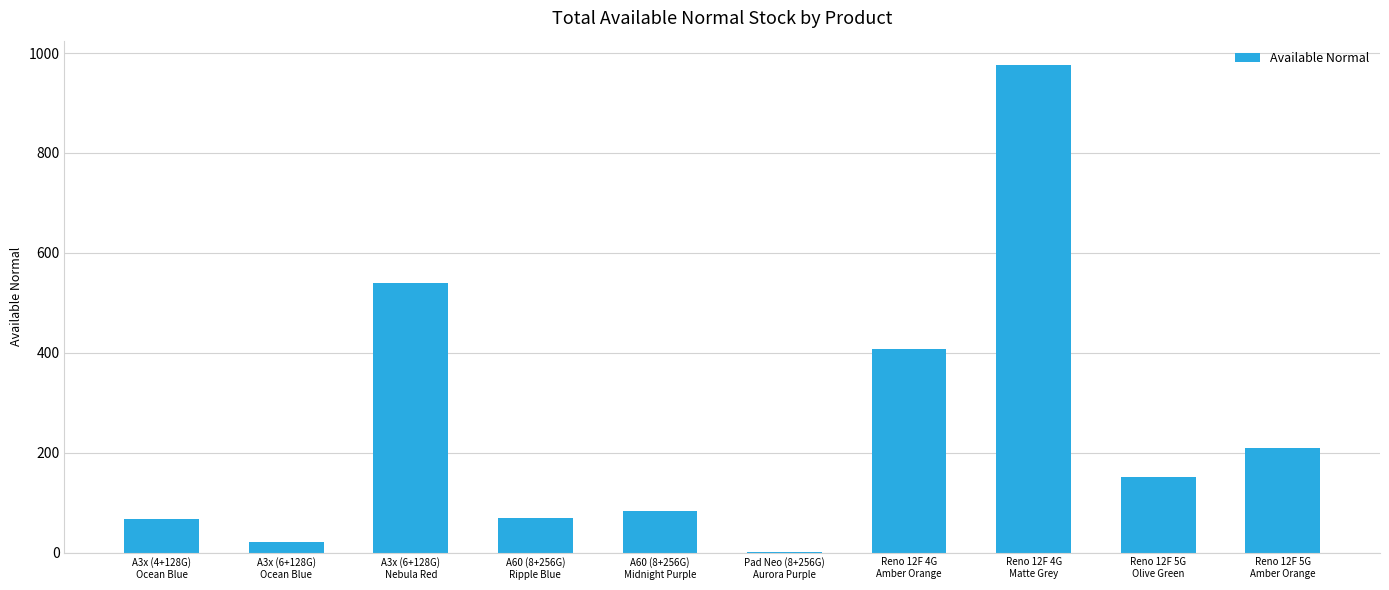

What is the greatest value displayed?

976